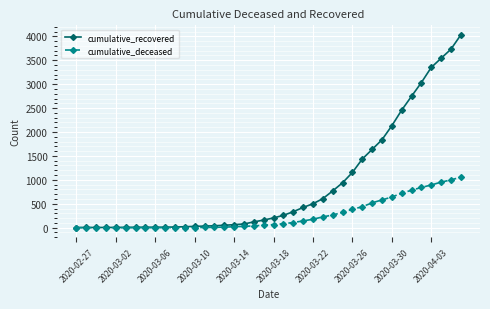

How many categories are shown in the chart?

40